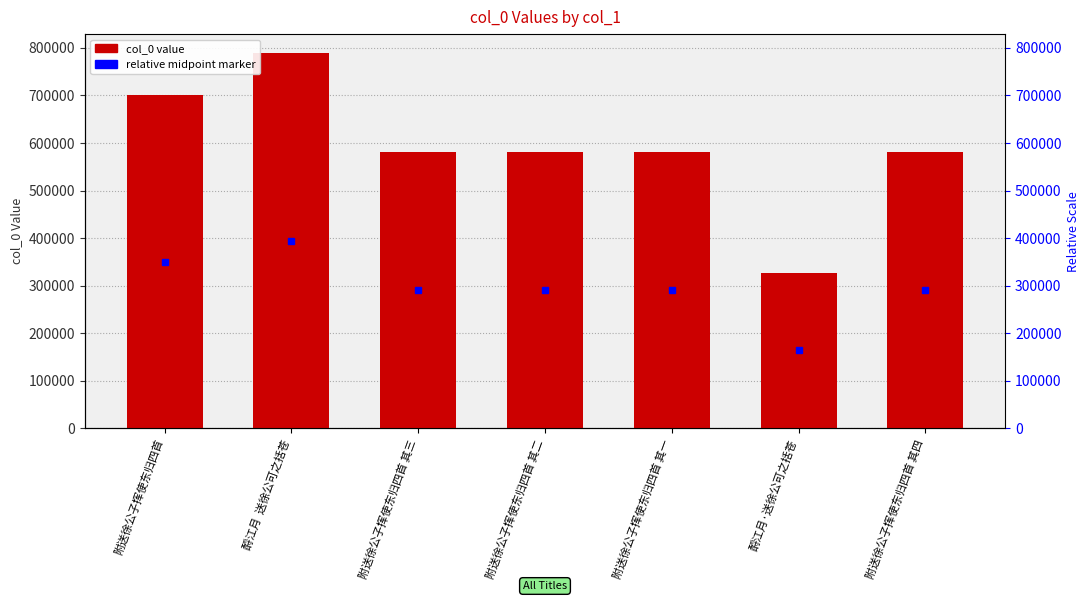

What is the greatest value displayed?

789581